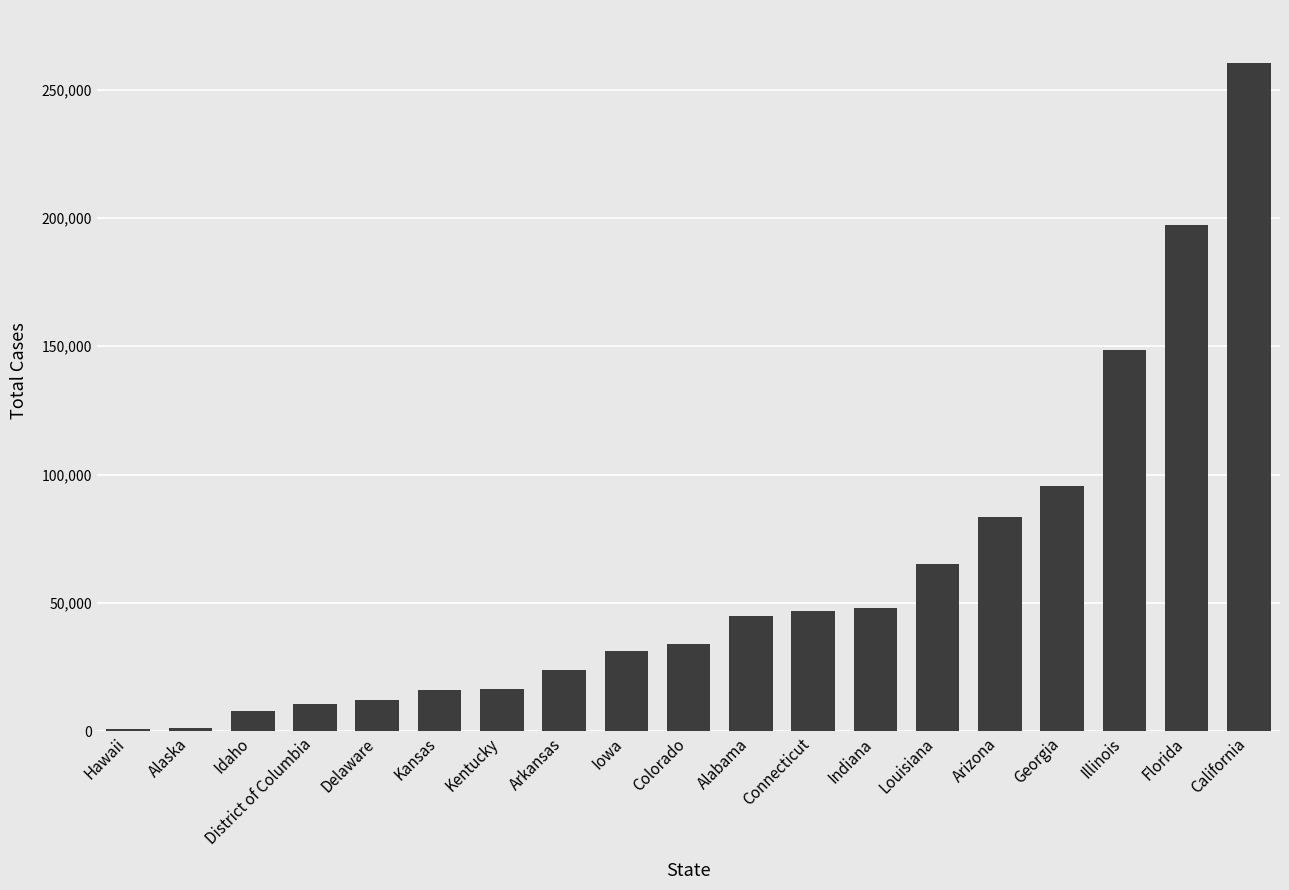

What is the change in value from Kansas to Louisiana?

+49307